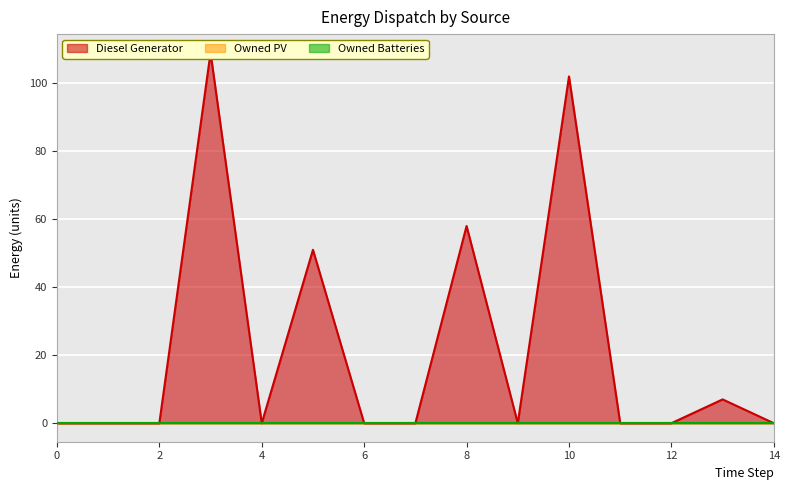

Count the number of categories in the chart.

15